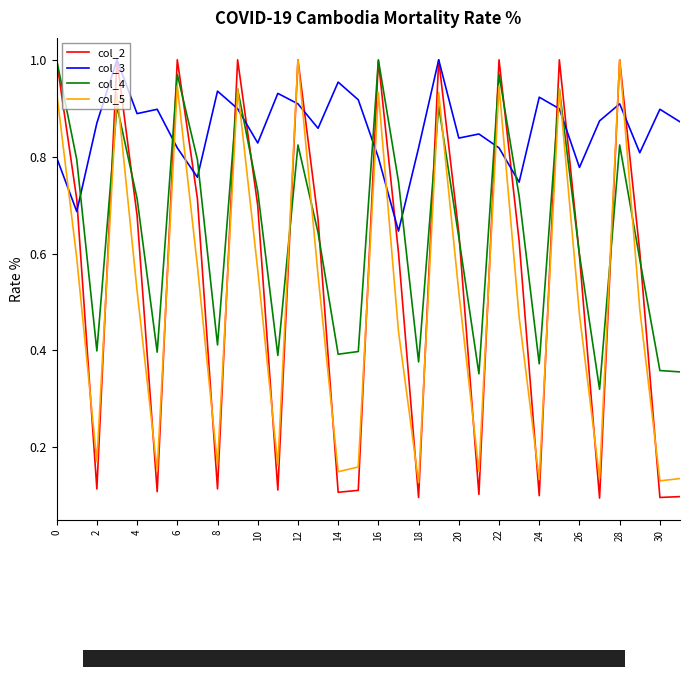

Which series has the largest range (max minus min)?

col_2